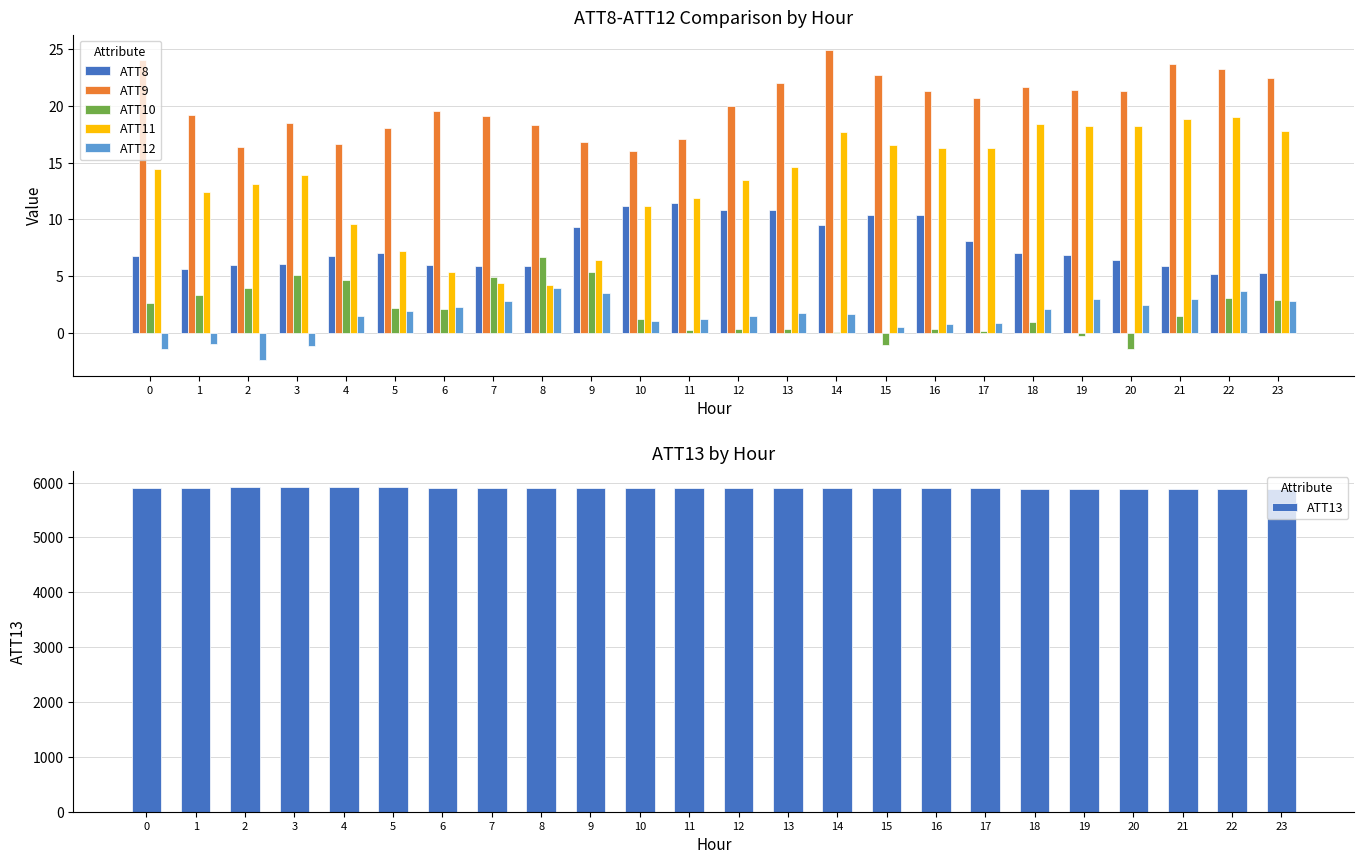

What value does the ATT12 series have at 14?

1.6